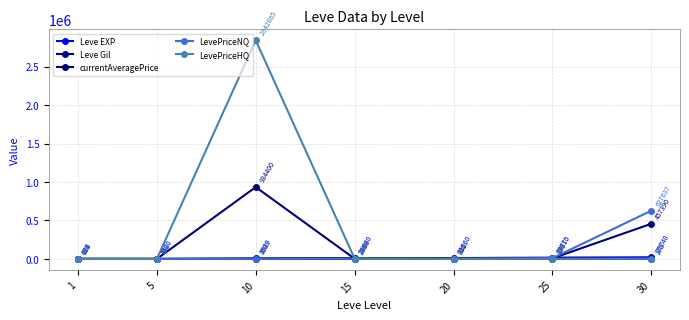

At how many categories does at least one series exceed 1811130?

1